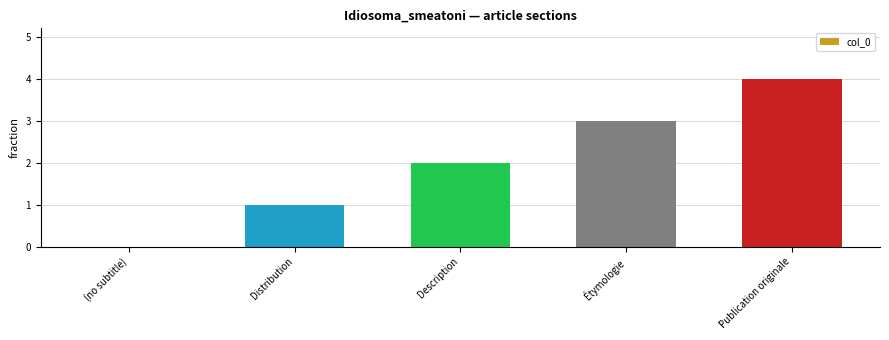

What is the sum of all values?

10